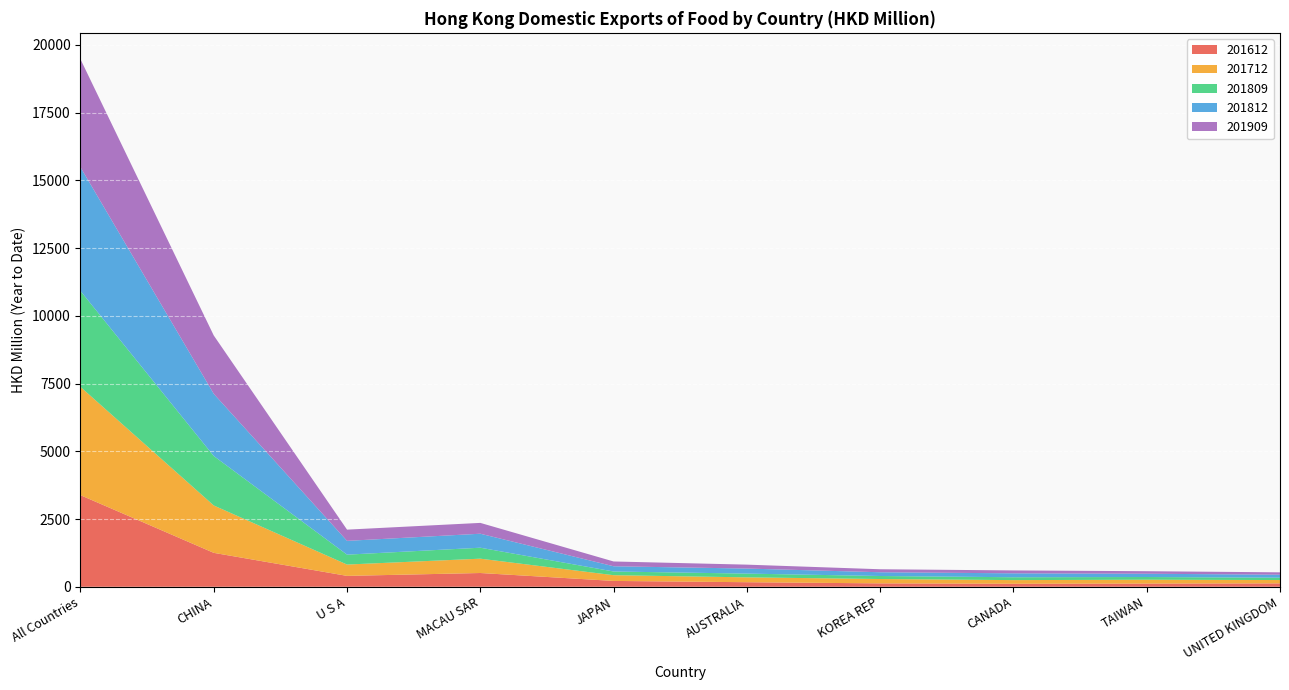

Reading left to right, list all the values displayed in this chart.

201612: All Countries=3381.2	CHINA=1252.4	U S A=402.2	MACAU SAR=508.2	JAPAN=216.3	AUSTRALIA=168.5	KOREA REP=125.8	CANADA=111.1	TAIWAN=117.7	UNITED KINGDOM=125.3
201712: All Countries=3995.7	CHINA=1748.4	U S A=418.3	MACAU SAR=529.0	JAPAN=211.2	AUSTRALIA=179.5	KOREA REP=160.6	CANADA=134.9	TAIWAN=143.4	UNITED KINGDOM=123.3
201809: All Countries=3542.2	CHINA=1826.2	U S A=365.0	MACAU SAR=404.7	JAPAN=136.7	AUSTRALIA=138.2	KOREA REP=111.3	CANADA=105.9	TAIWAN=99.3	UNITED KINGDOM=86.0
201812: All Countries=4565.7	CHINA=2294.3	U S A=509.0	MACAU SAR=516.3	JAPAN=192.7	AUSTRALIA=186.1	KOREA REP=138.5	CANADA=145.0	TAIWAN=121.0	UNITED KINGDOM=111.1
201909: All Countries=3986.5	CHINA=2153.7	U S A=414.3	MACAU SAR=399.9	JAPAN=177.1	AUSTRALIA=144.6	KOREA REP=110.6	CANADA=106.8	TAIWAN=93.2	UNITED KINGDOM=87.3